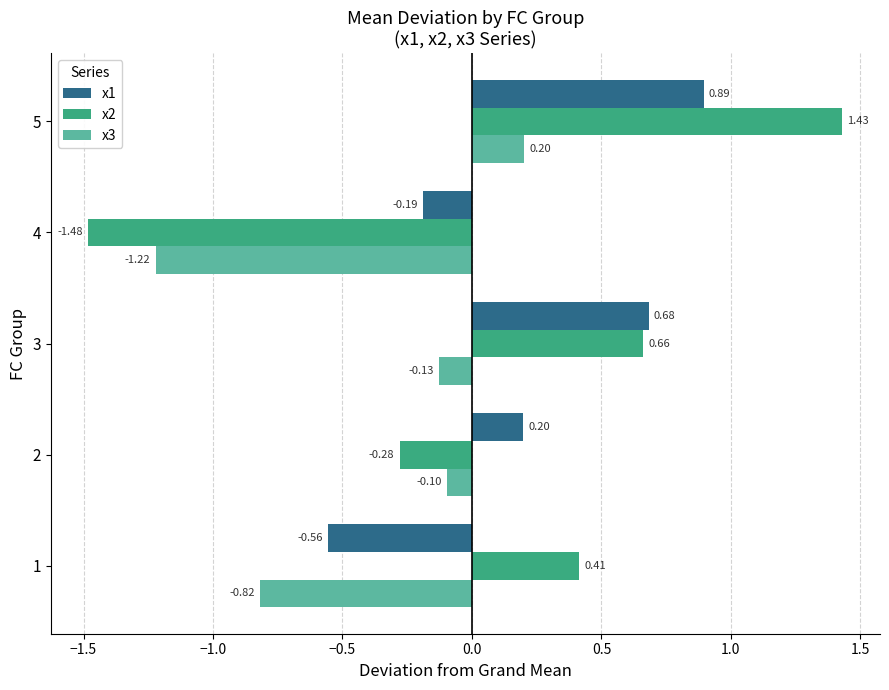

Which series has the largest total across all categories?

x1